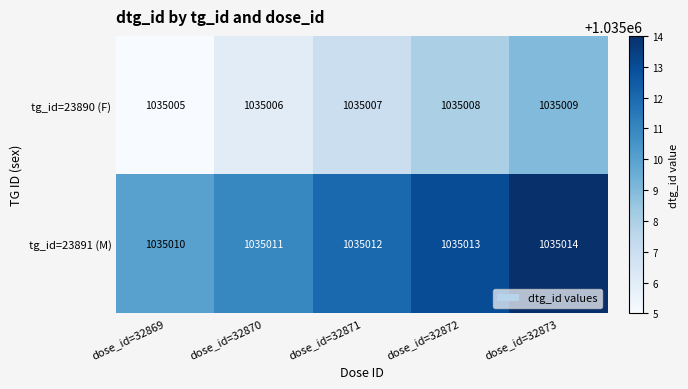

Count the number of categories in the chart.

5